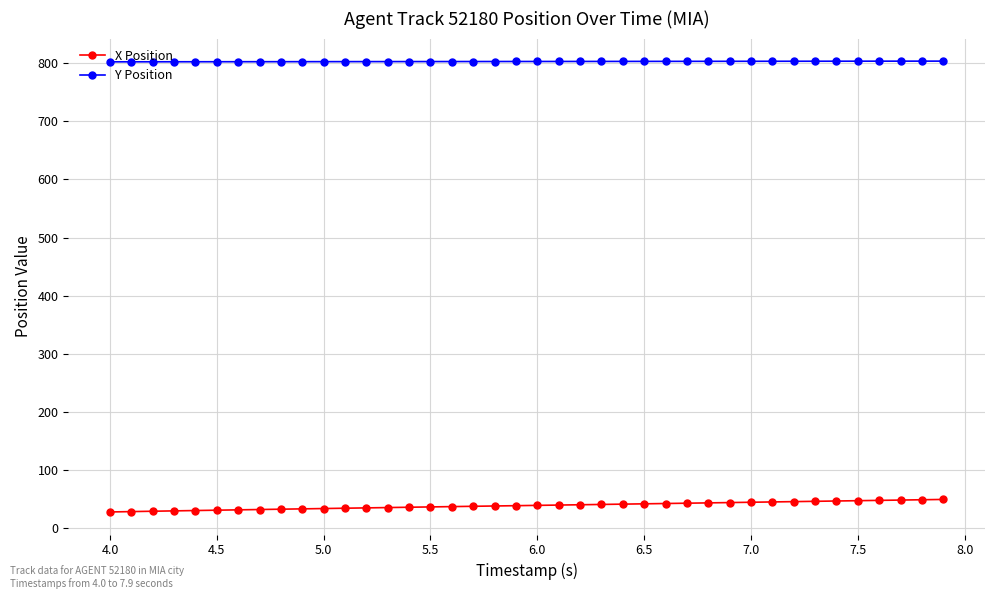

Does the chart have visible grid lines?

Yes